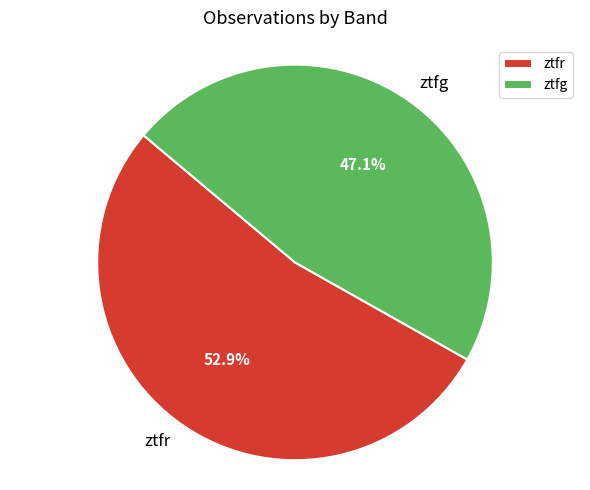

To the nearest percent, what is the average slice percentage?

50%